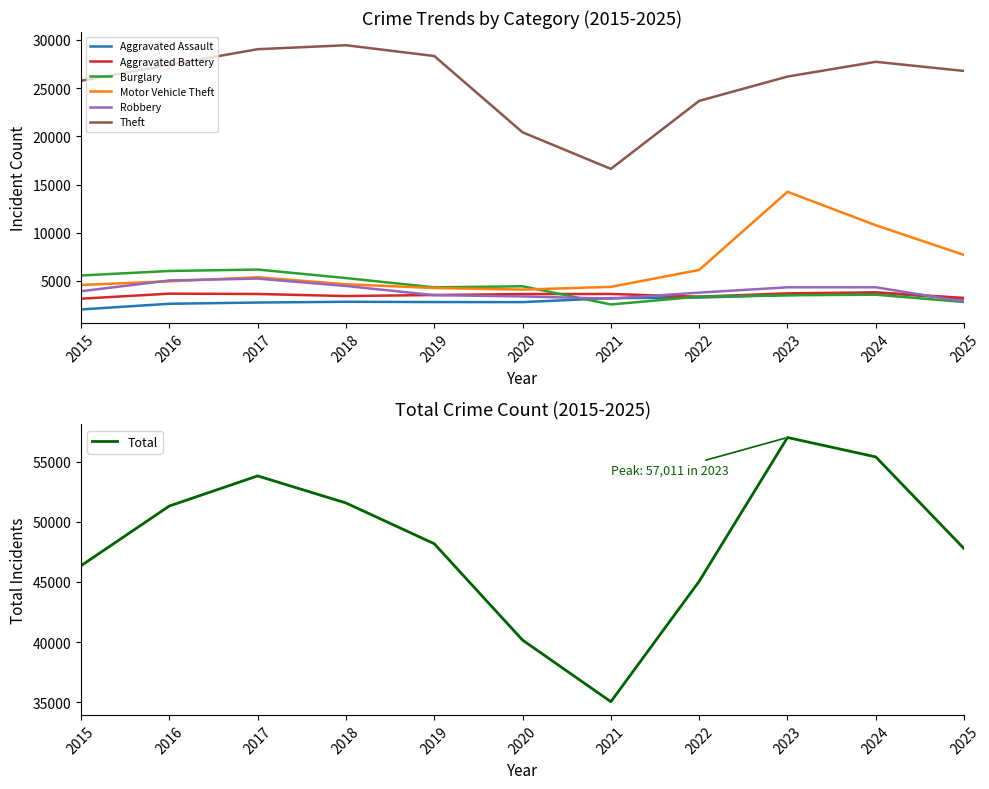

What is the difference between the maximum and minimum values in the Motor Vehicle Theft series?

10141